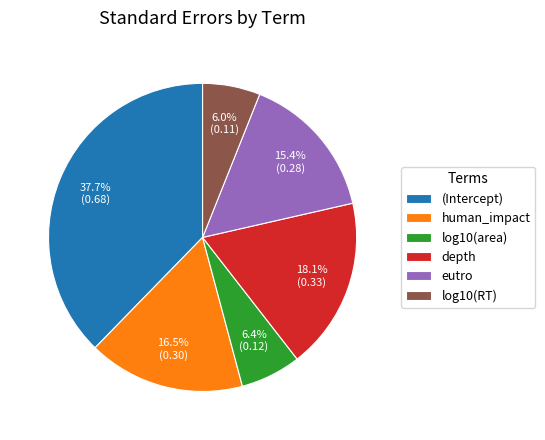

What is the largest slice in the pie chart?

(Intercept)